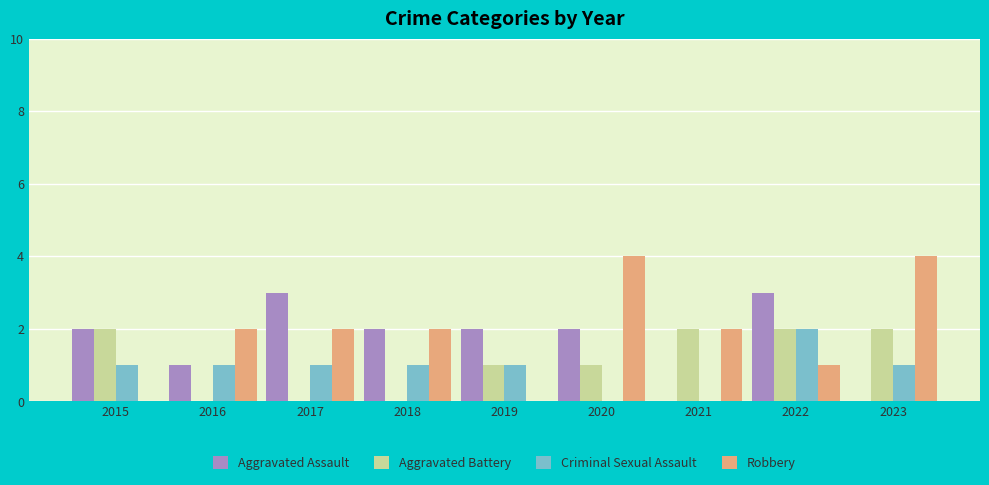

At which label does Aggravated Battery first exceed 1?

2015